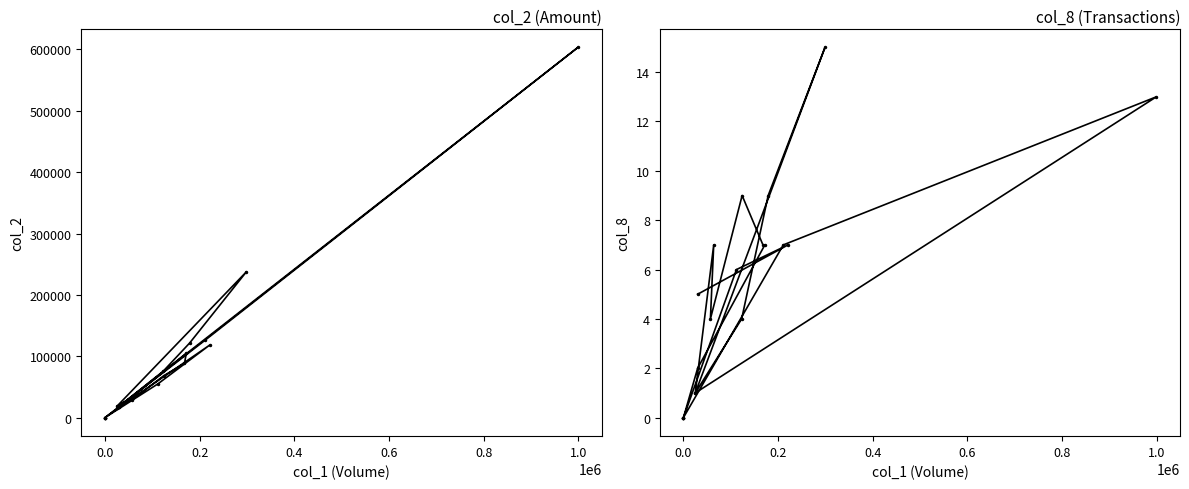

What are all the series names shown in the legend?

col_2, col_8